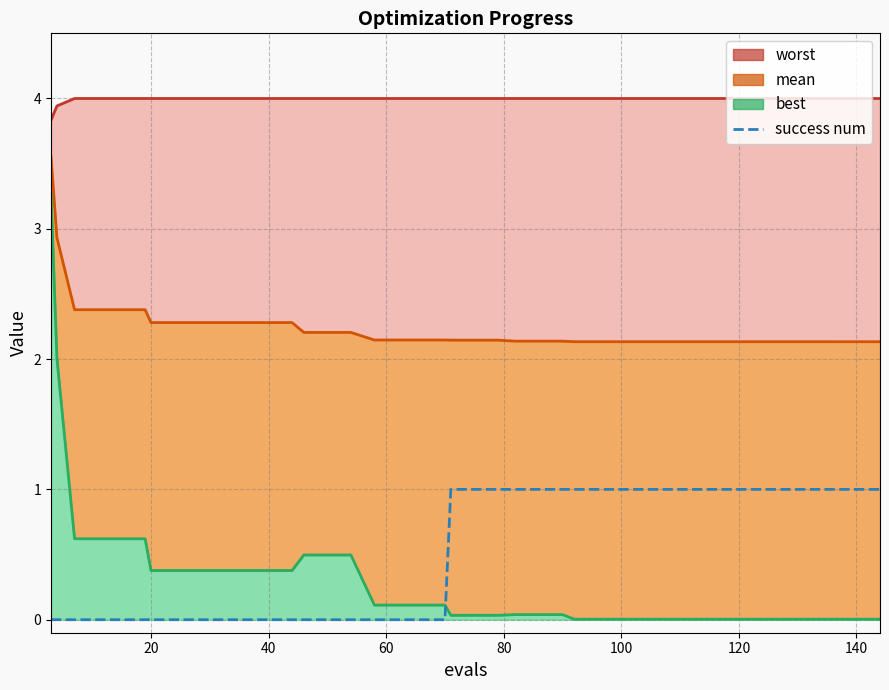

The value at 35 is 1. True or false?

False